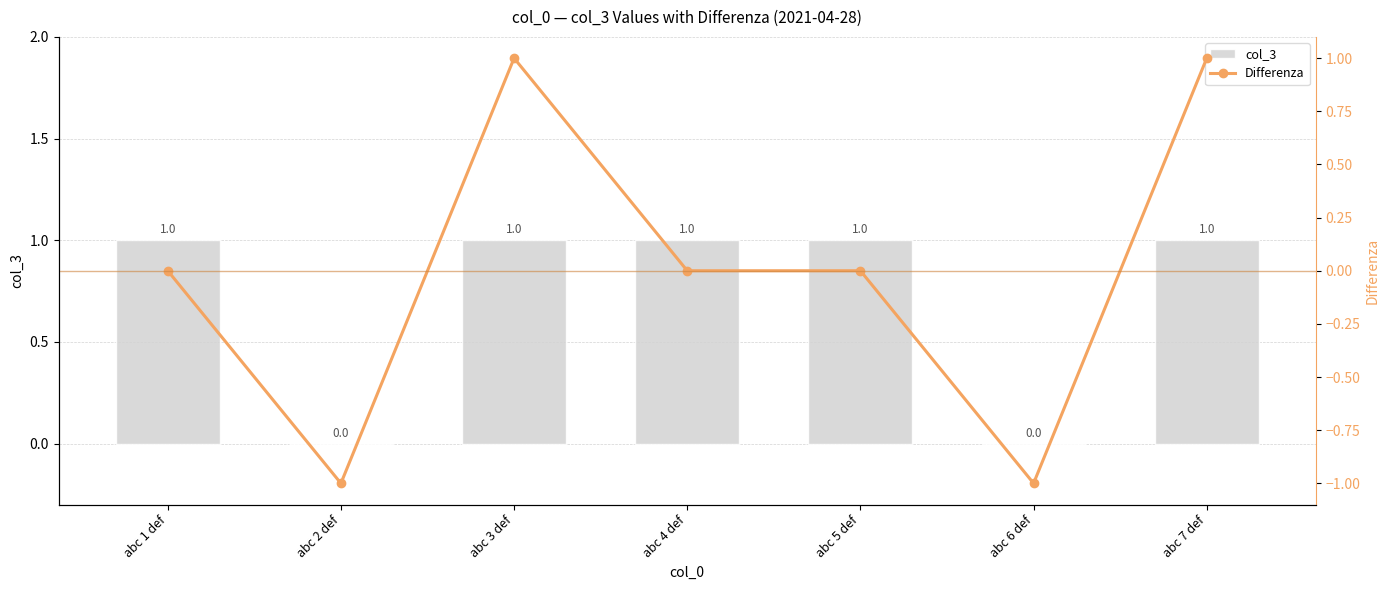

What are all the series names shown in the legend?

col_3, Differenza